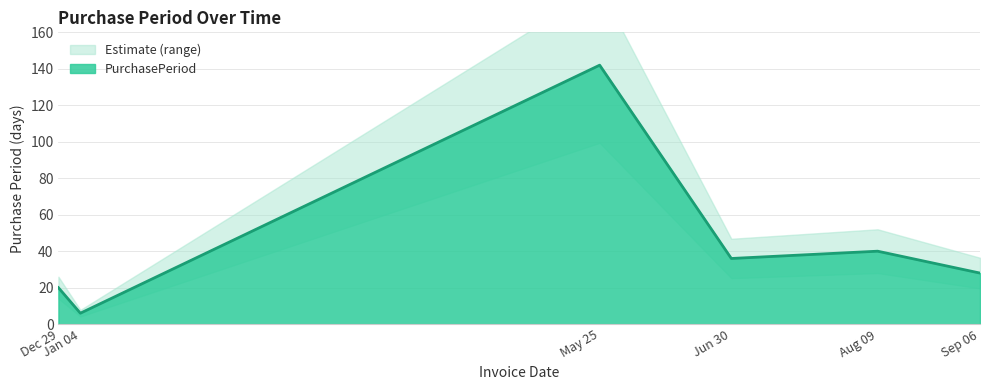

What is the difference between the maximum and minimum values?

136